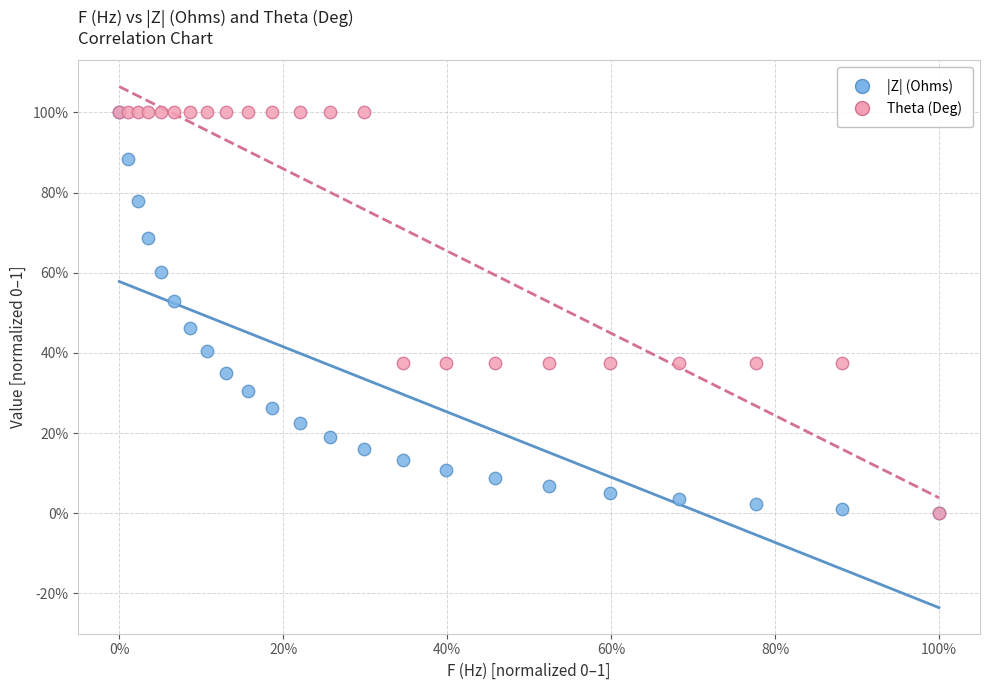

What are all the series names shown in the legend?

|Z| (Ohms), Theta (Deg)